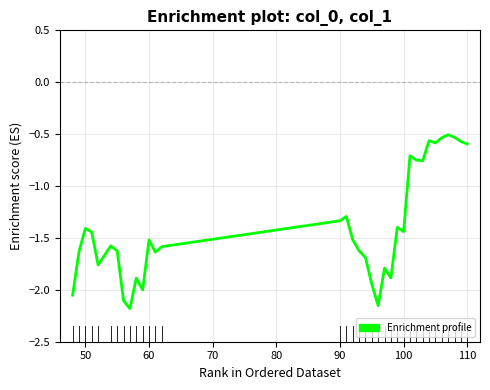

What is the difference between the maximum and minimum values?

1.7